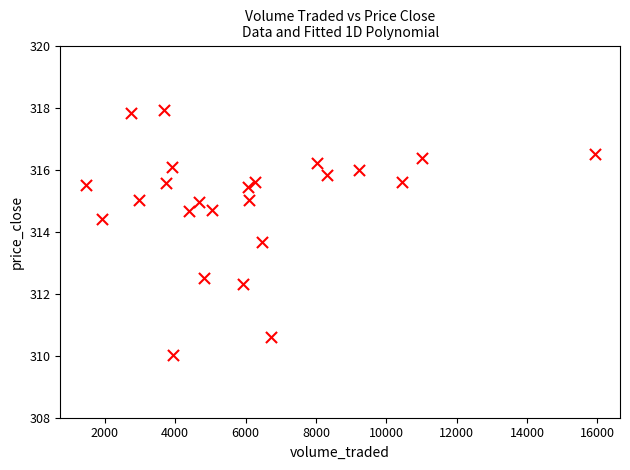

What Y value in the scatter plot is closest to 313?

312.5